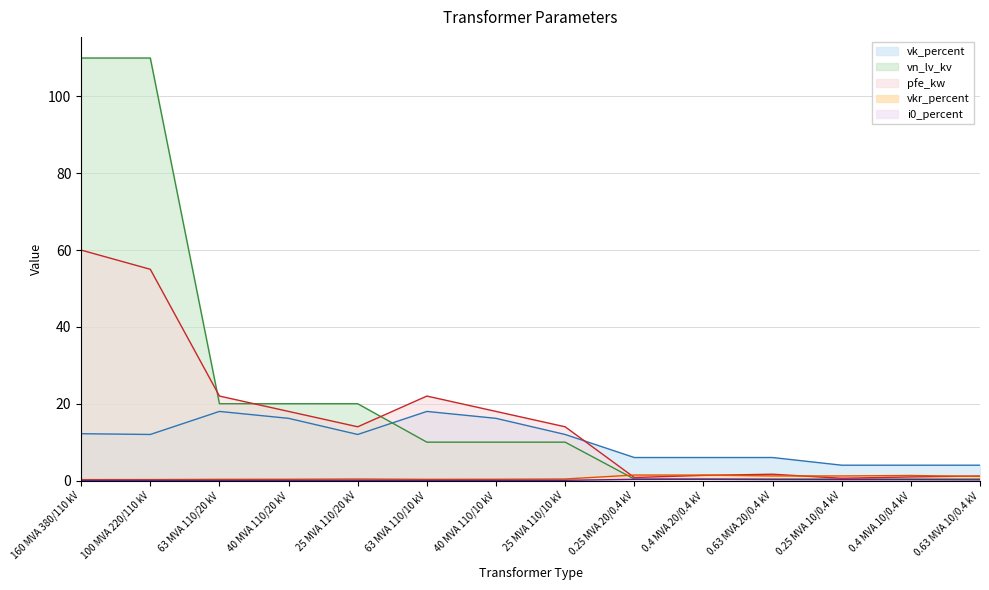

Count the number of data series in this chart.

5